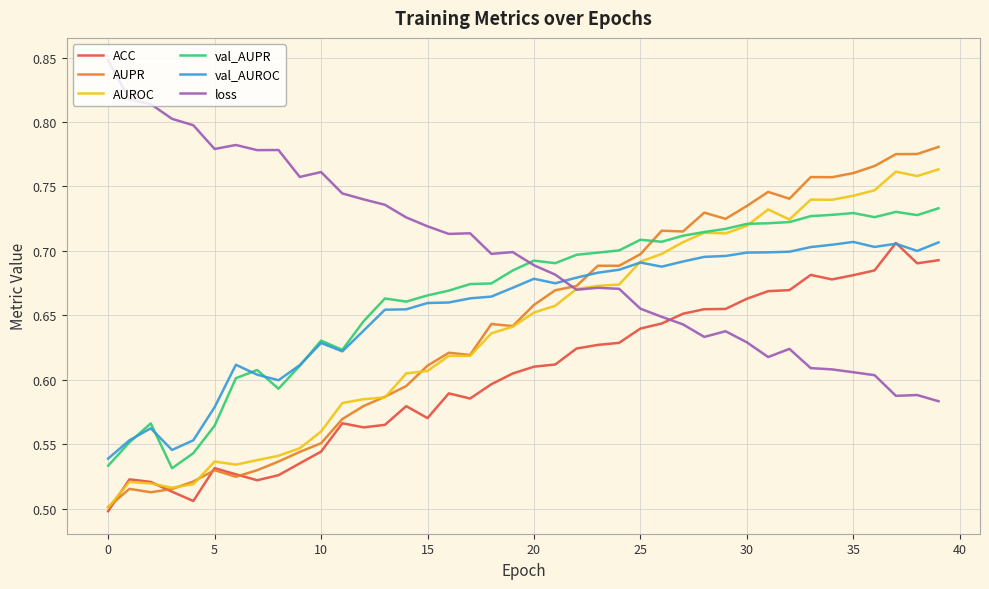

Which series has the largest total across all categories?

loss